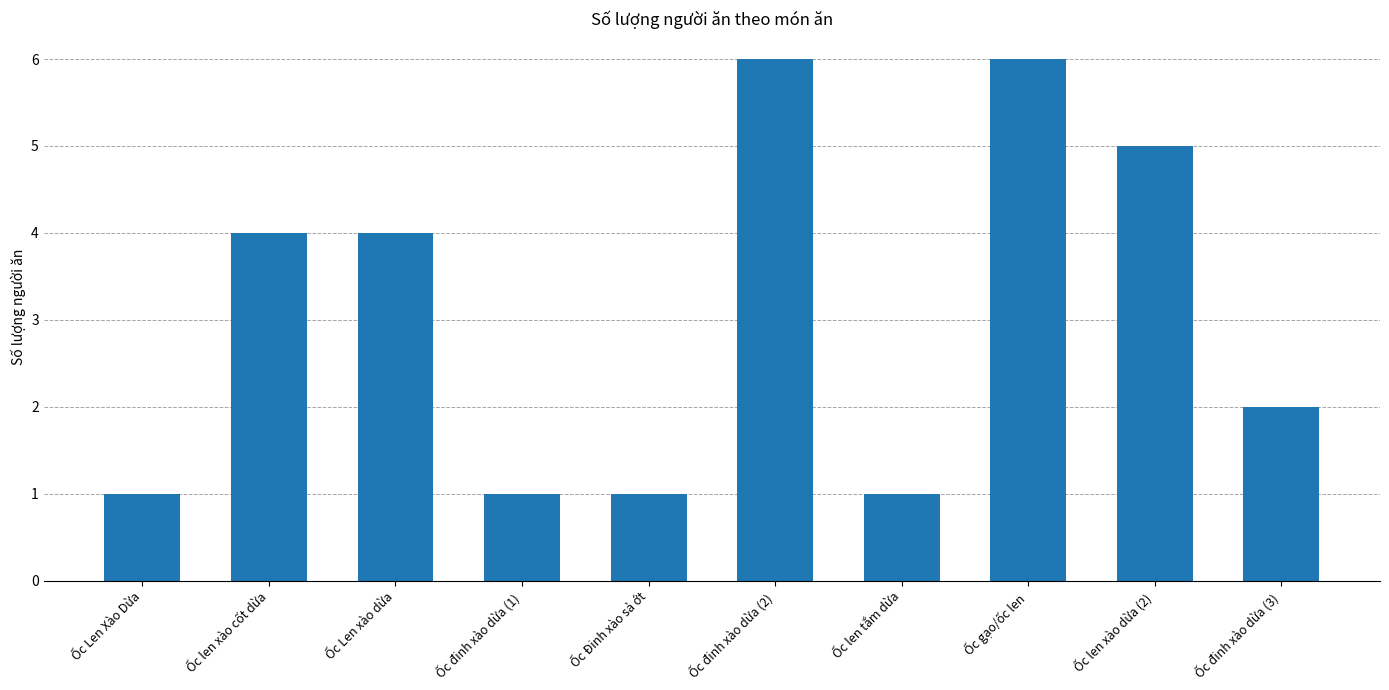

The value at Ốc Len Xào Dừa is 0. True or false?

False